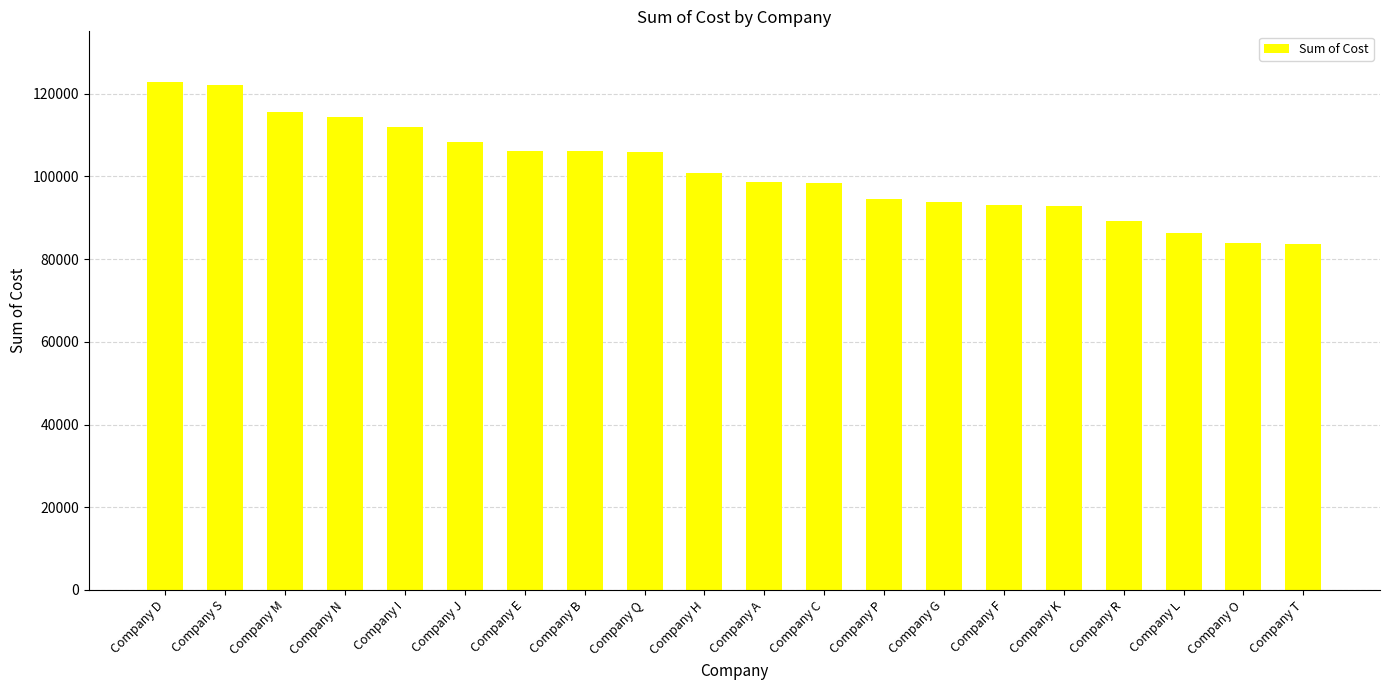

What is the difference between the values at Company K and Company D?

30015